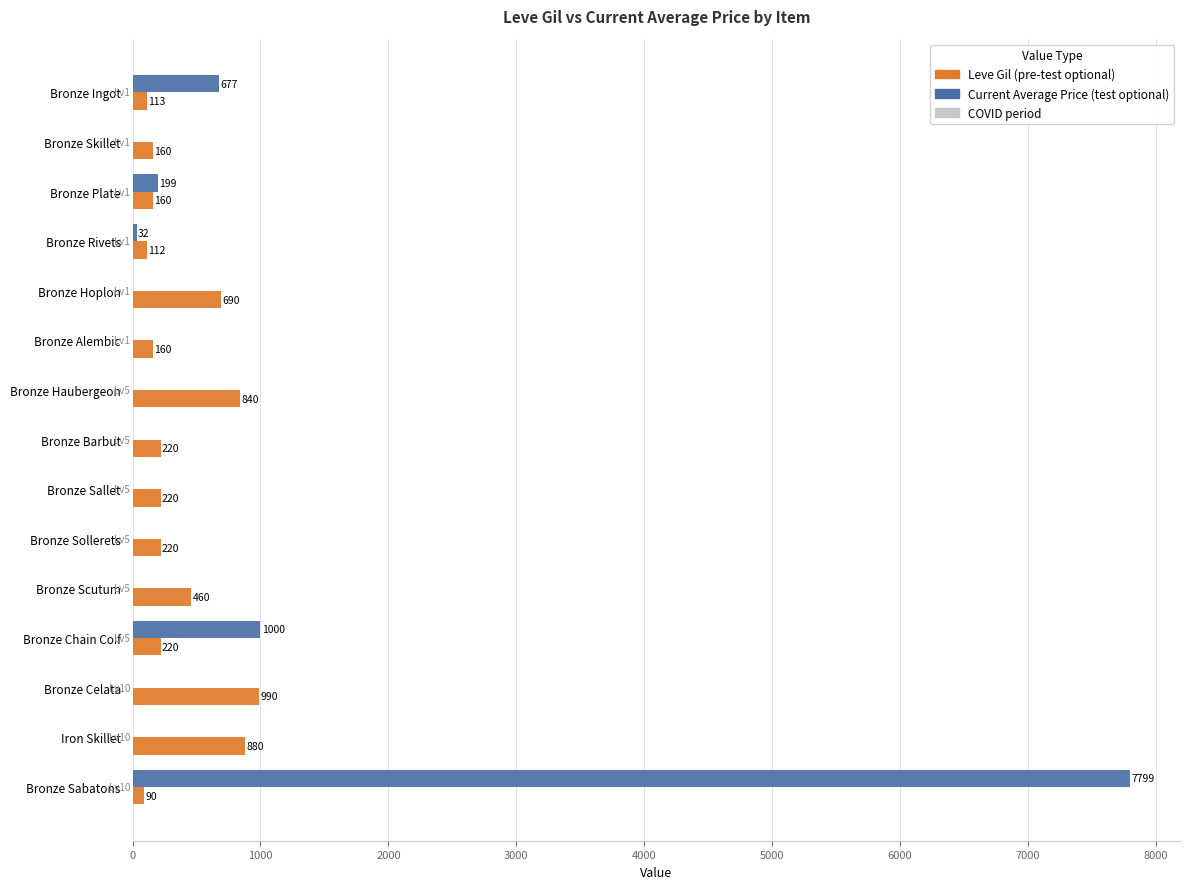

At which category is the sum across all series the highest?

Bronze Sabatons